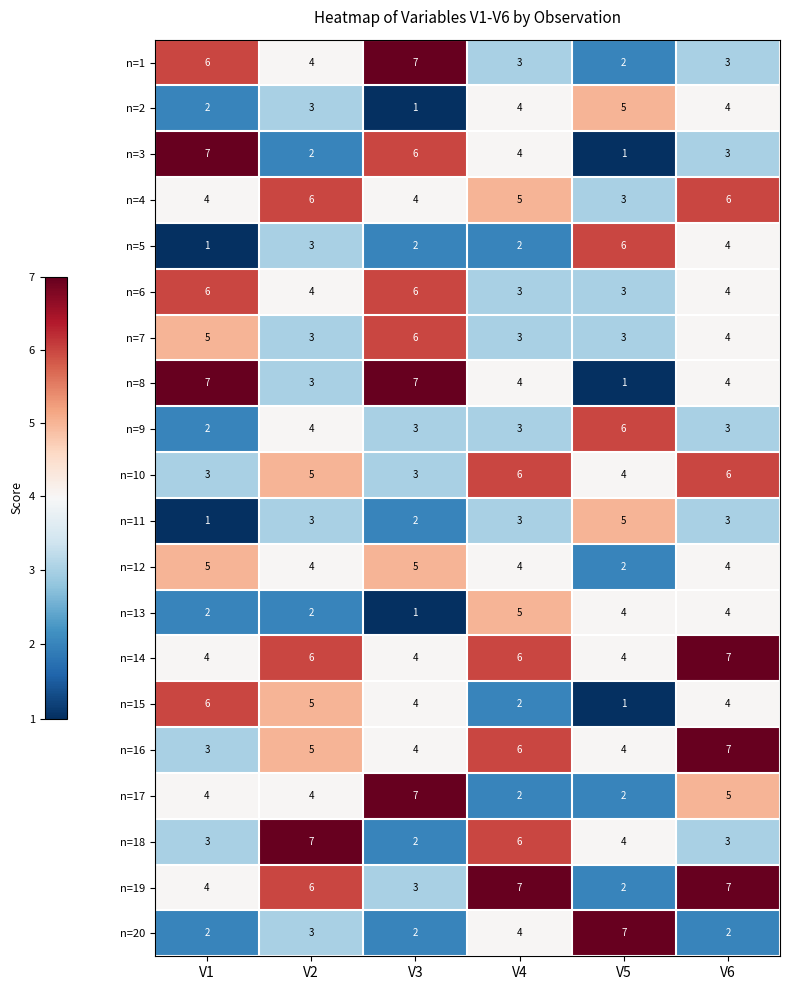

Which series changed the most between V4 and V5?

n=19